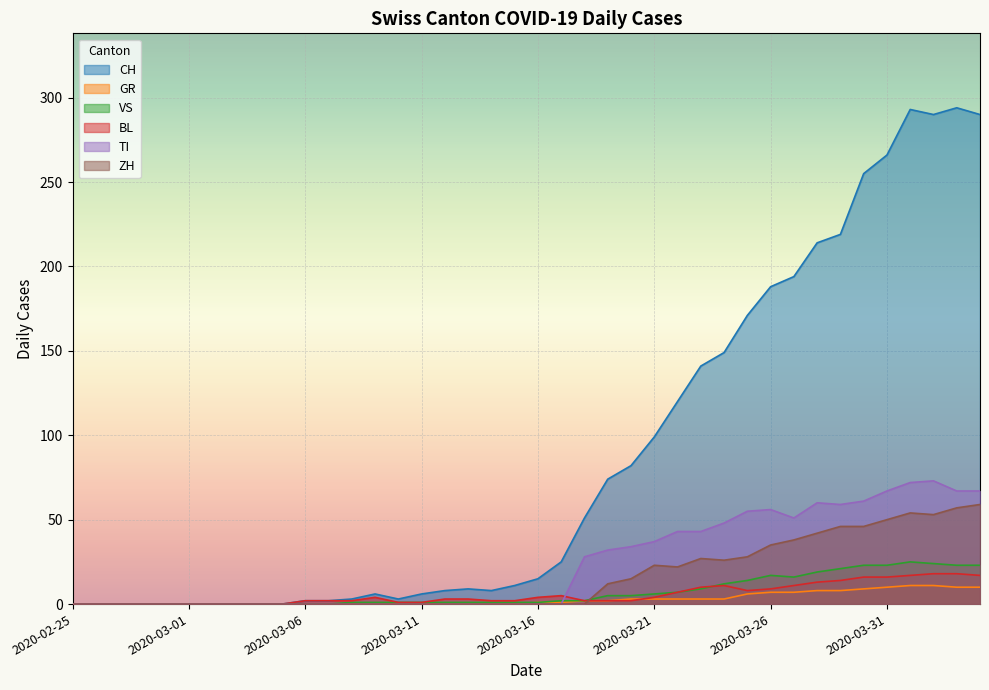

The TI series shows 0 at 2020-02-25. True or false?

True